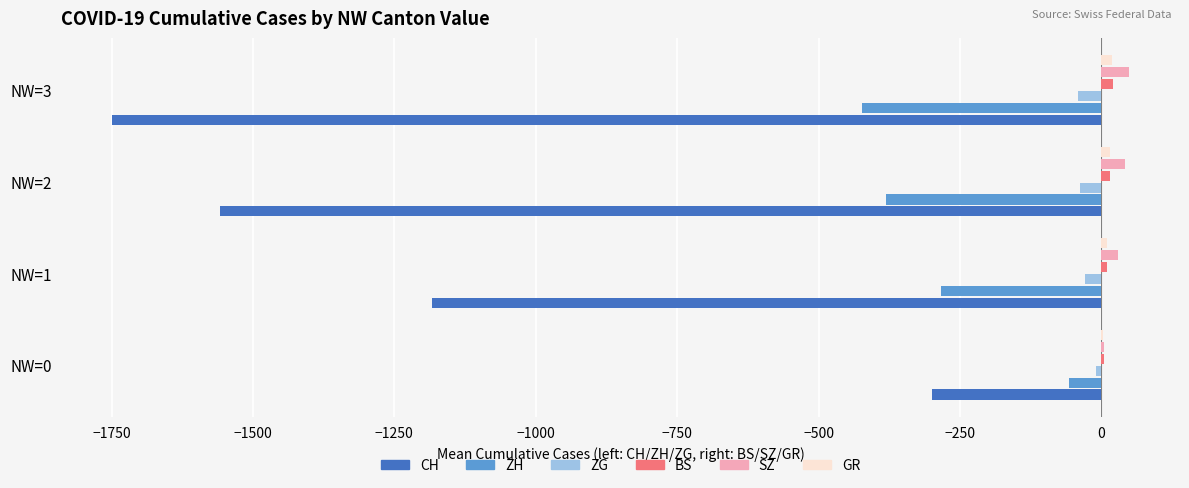

What is the highest value of the SZ series?

49.0